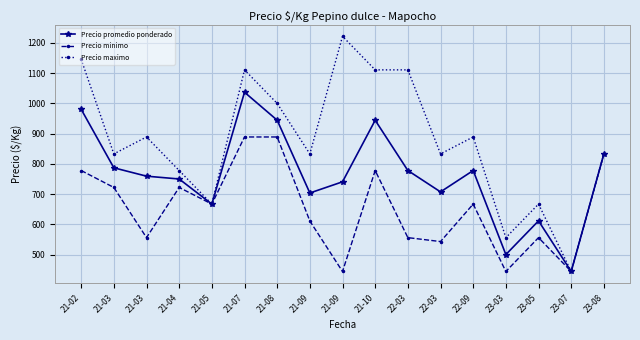

Rank the series at 22-03 from lowest to highest value.

Precio minimo, Precio promedio ponderado, Precio maximo